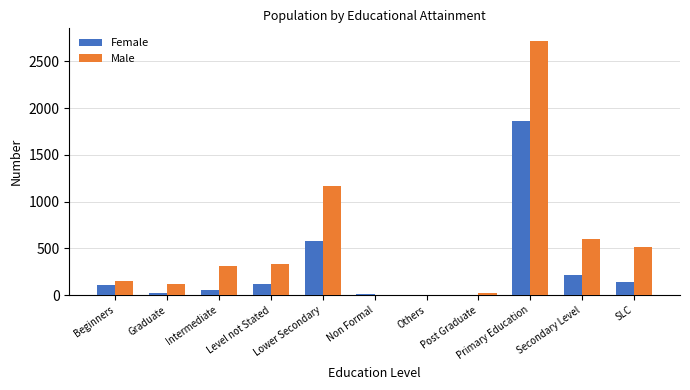

Which series changed the most between Post Graduate and Secondary Level?

Male